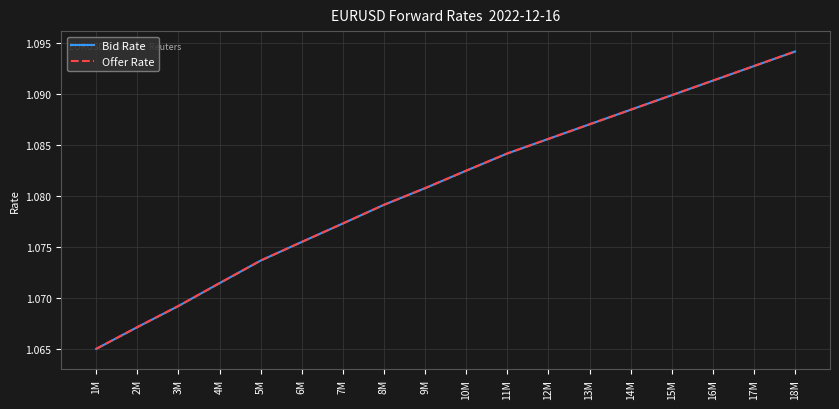

What is the value of the Offer Rate point at the 18th from the left?

1.1